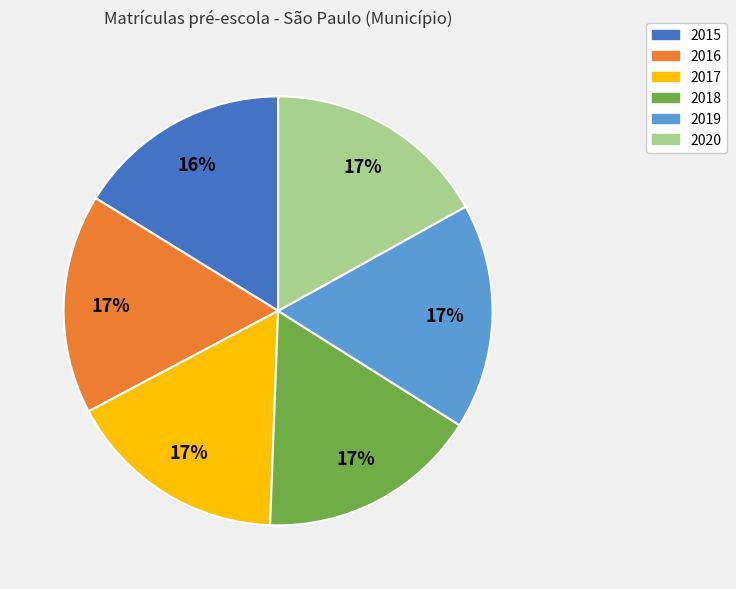

What percentage is the 2019 slice, to the nearest percent?

17%